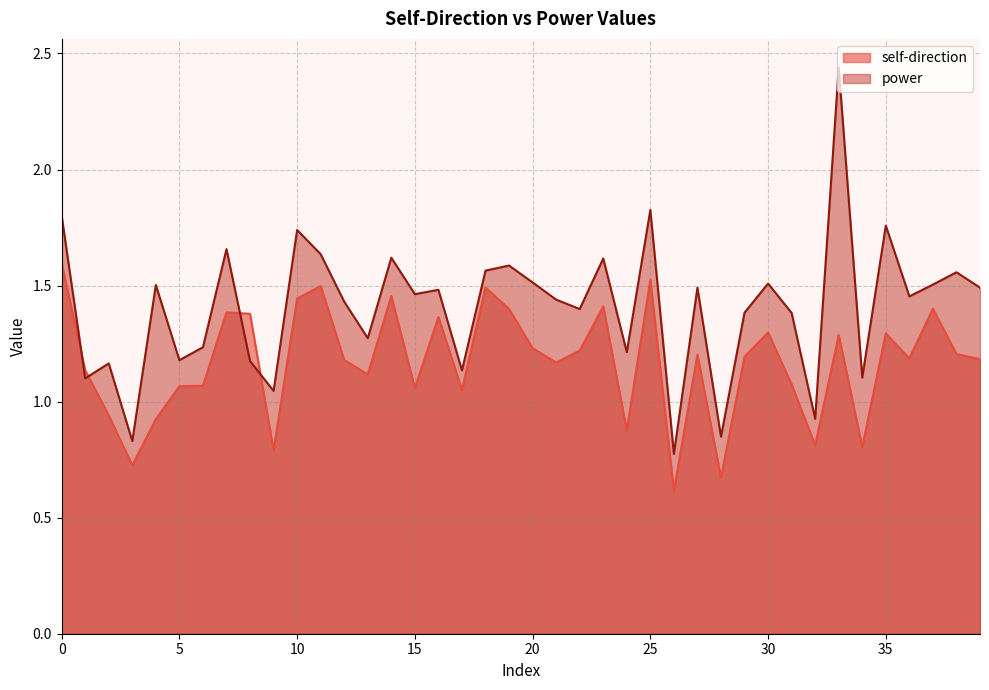

Is the value of power at 9 greater than the value of self-direction at 29?

No